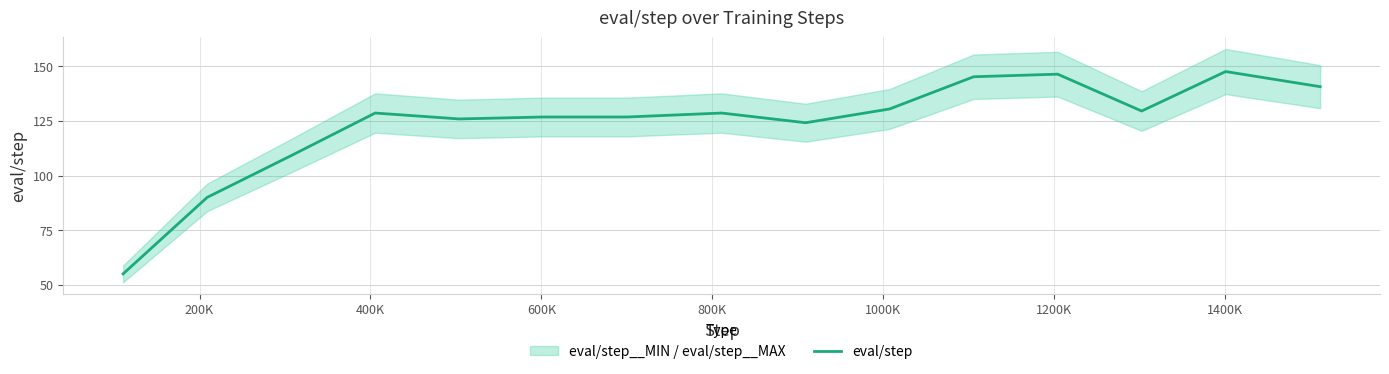

What is the minimum value for eval/step?

55.0